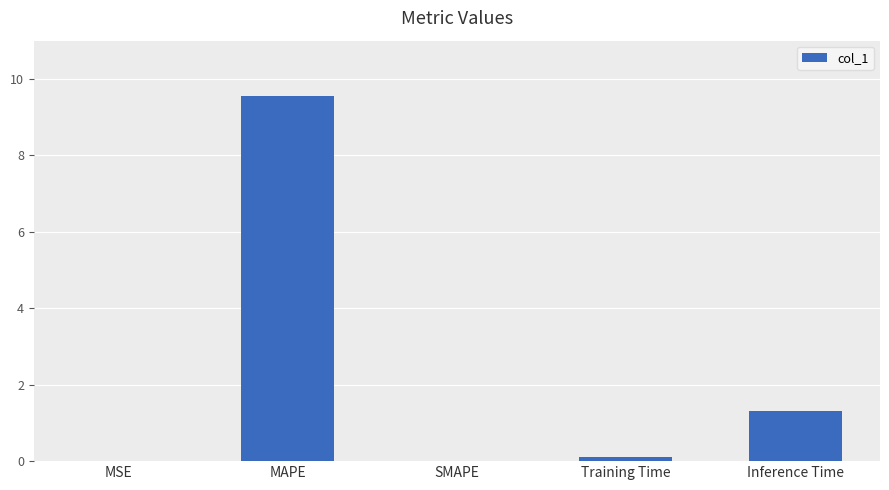

What is the maximum value shown in the chart?

9.6